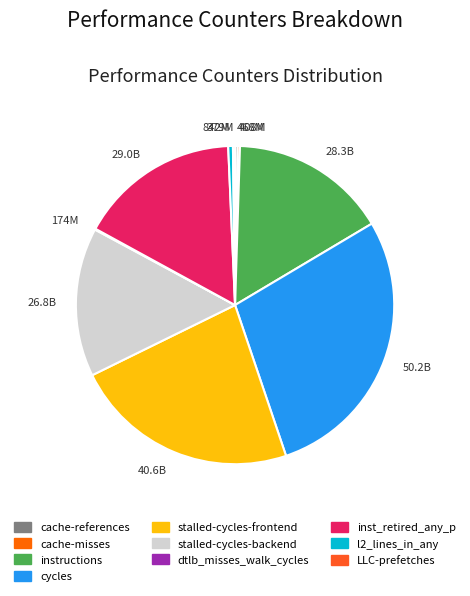

Does 28.3B represent more than half of the total?

No